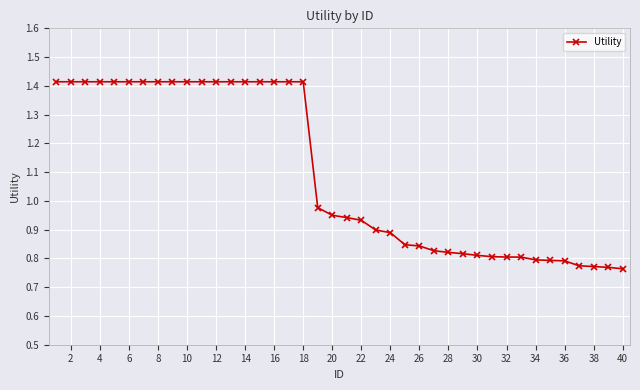

What is the average value?

1.1